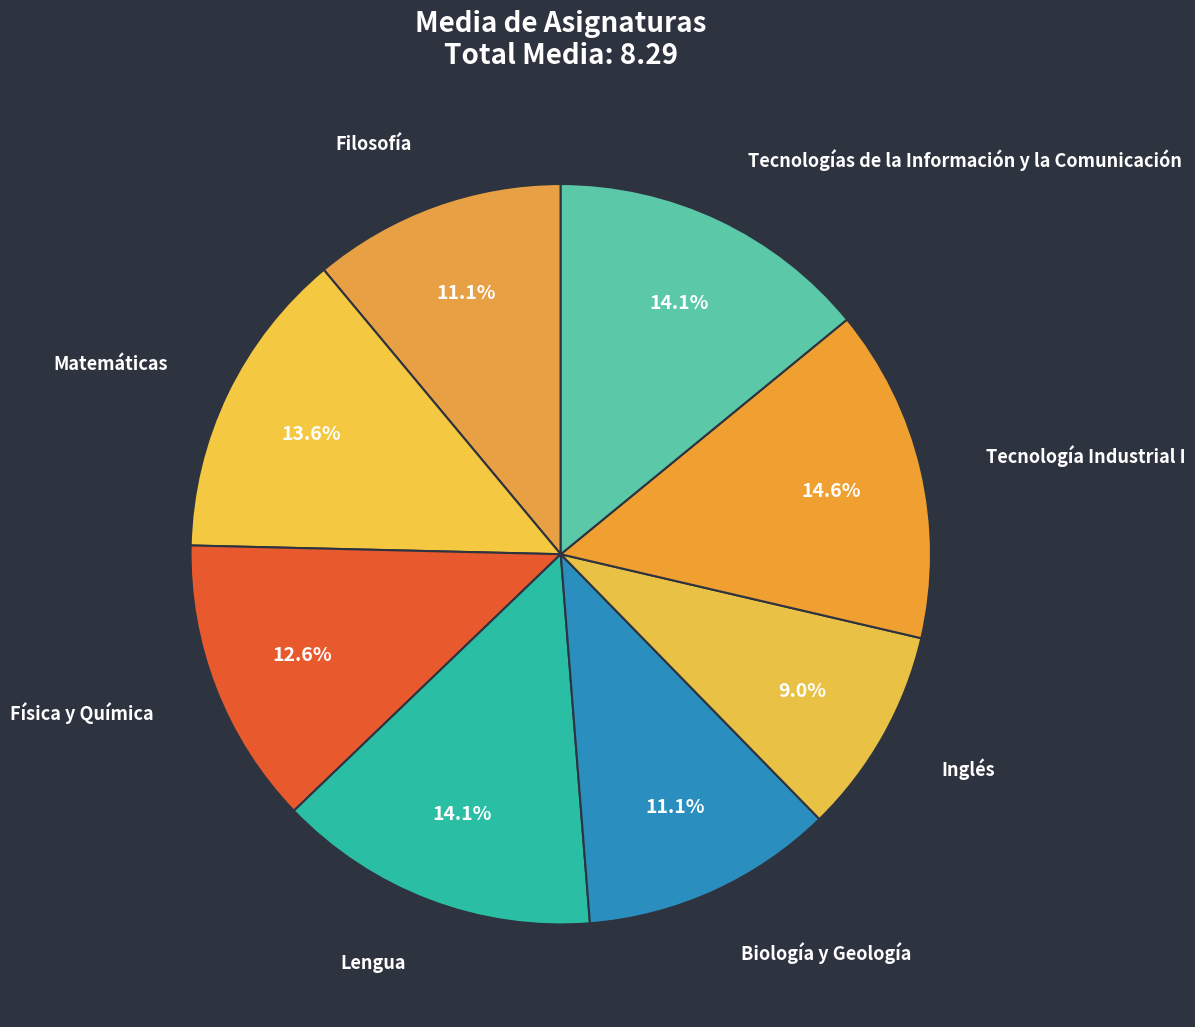

The Matemáticas slice represents 6% of the pie. True or false?

False